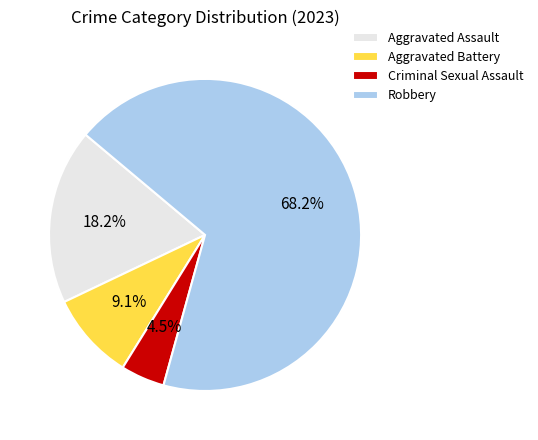

To the nearest percent, what is the difference between the Aggravated Battery and Criminal Sexual Assault slice percentages?

5%